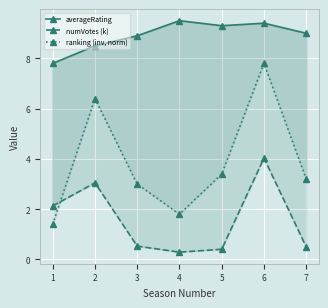

How many data points in ranking (inv, norm) are less than 3?

2